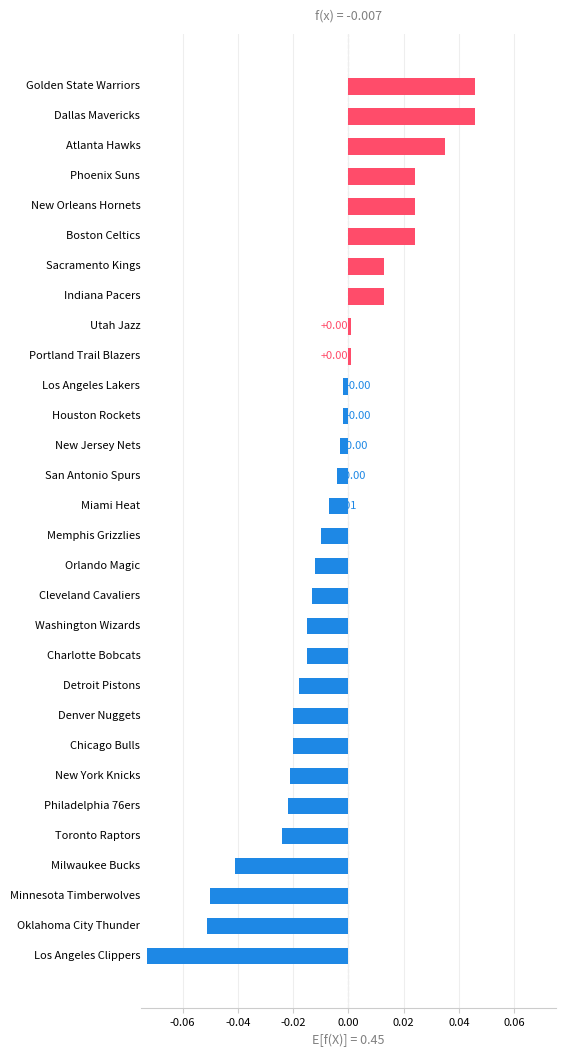

What is the sum of all values?

-0.2